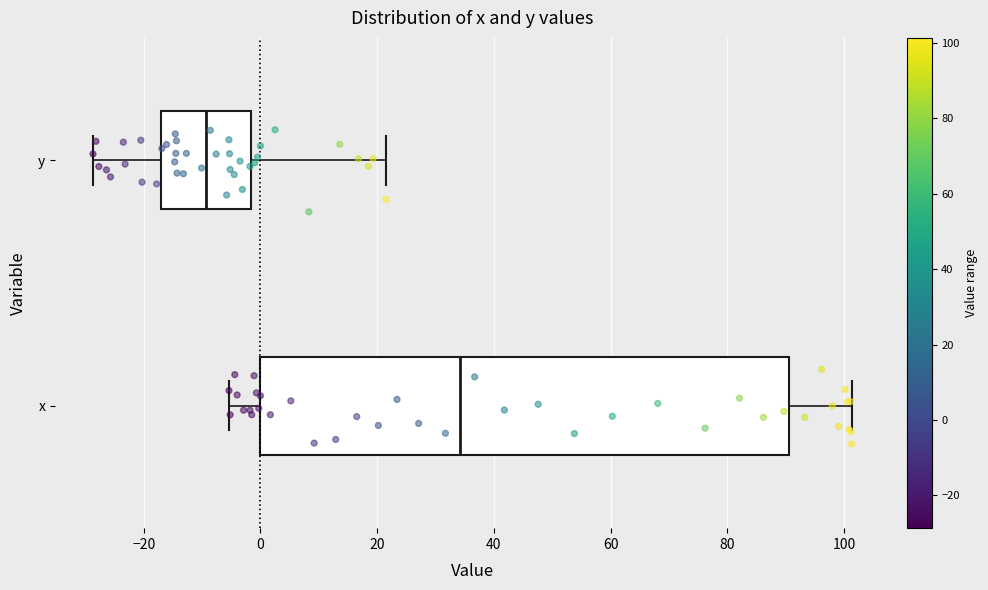

Which box's median line is the furthest to the left?

y